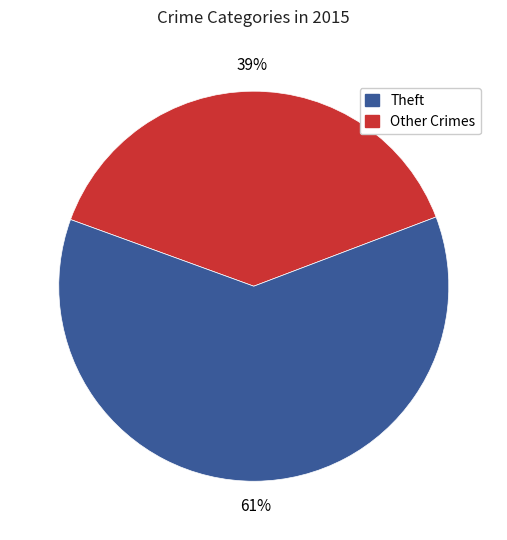

Is there a majority slice in this chart?

Yes